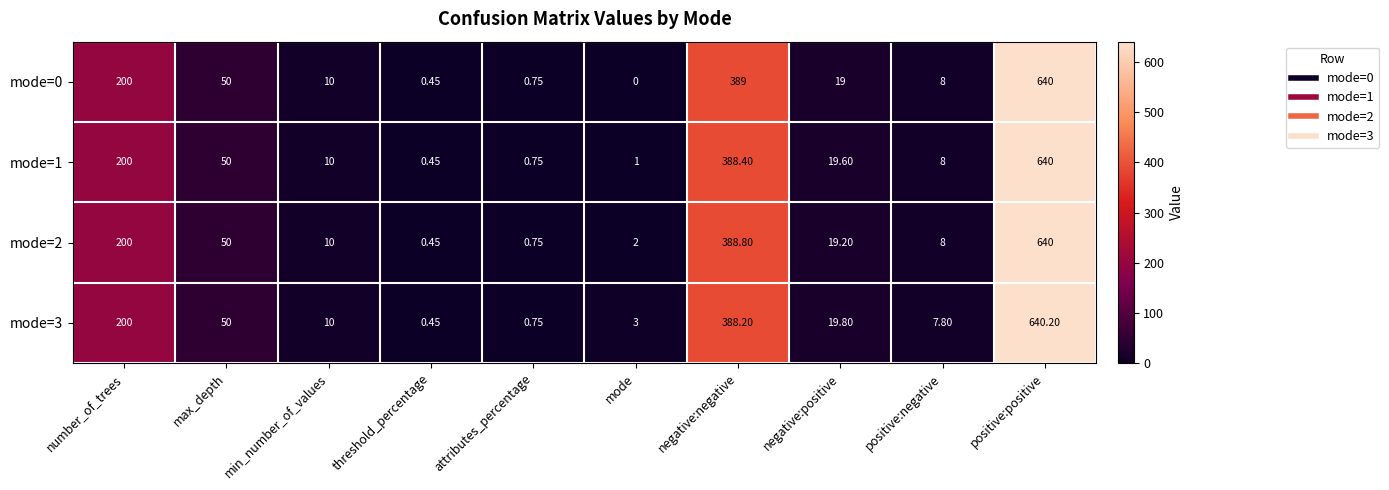

Rank the categories by mode=2 value from lowest to highest.

threshold_percentage, attributes_percentage, mode, positive:negative, min_number_of_values, negative:positive, max_depth, number_of_trees, negative:negative, positive:positive